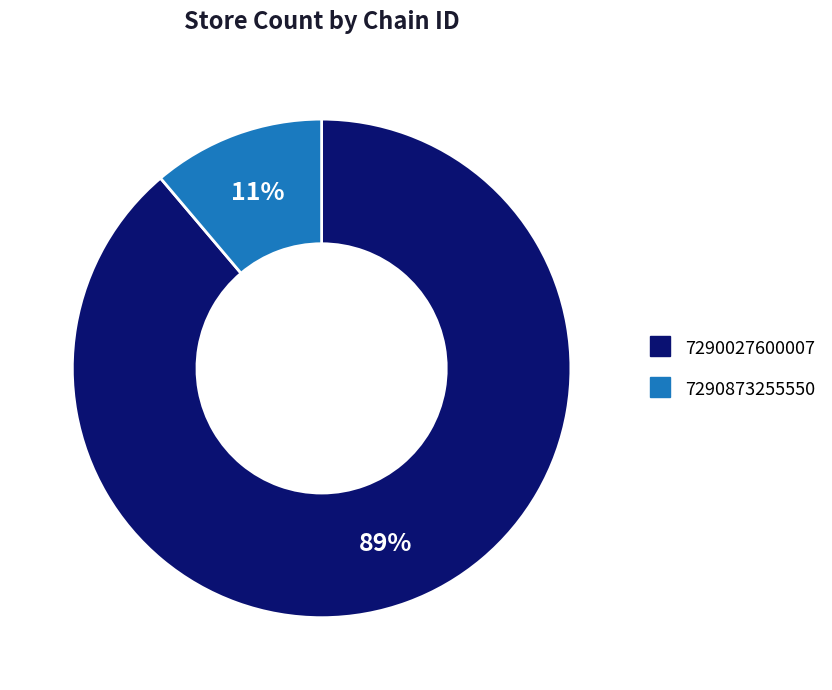

Rank the categories by value from highest to lowest.

7290027600007, 7290873255550